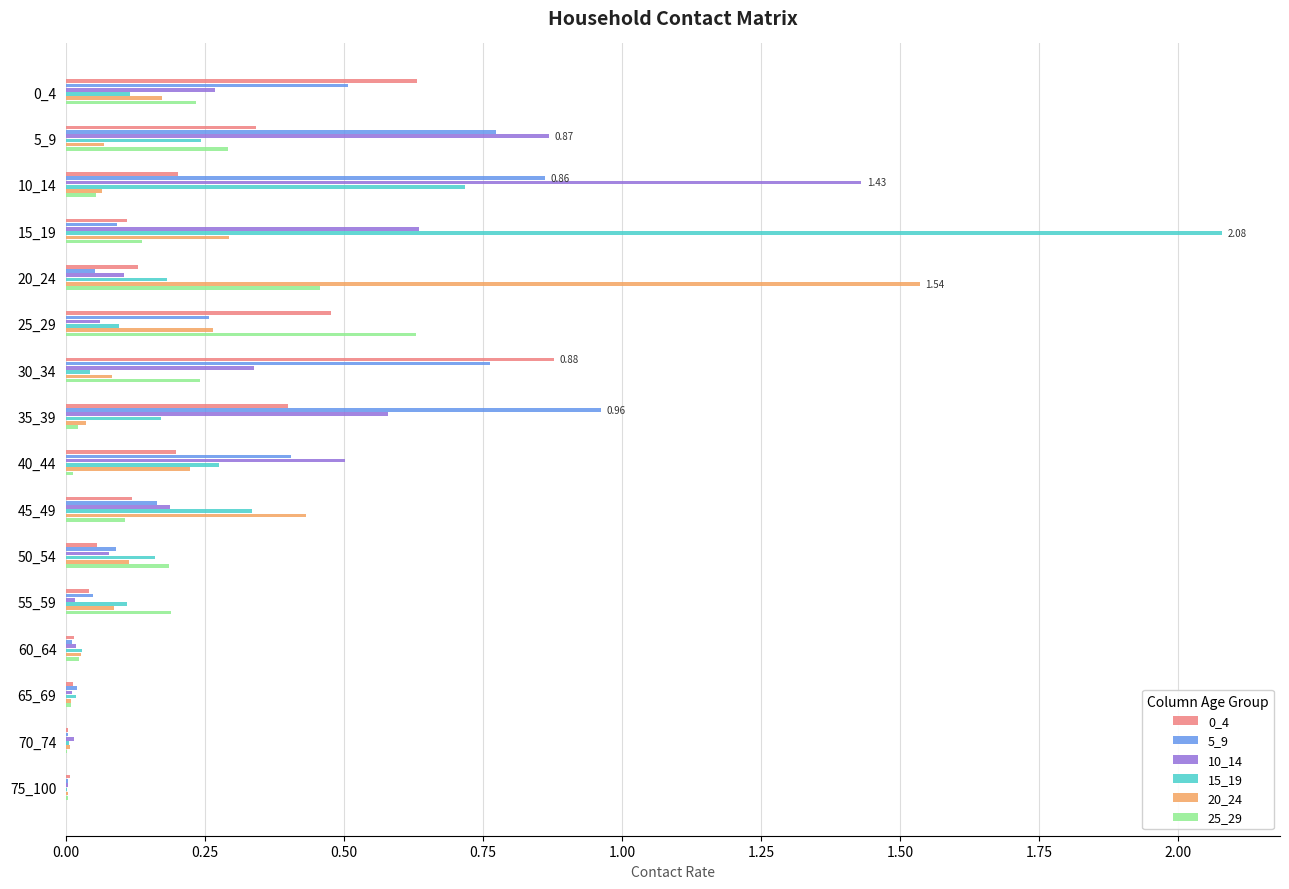

Is the value of 15_19 at 40_44 greater than the value of 0_4 at 20_24?

Yes